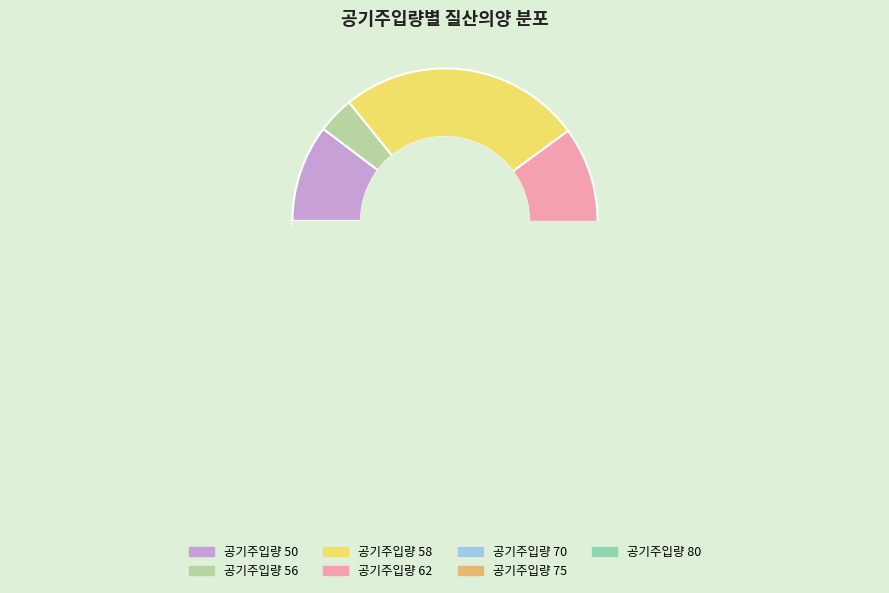

Is there any slice that represents more than half of the pie?

No